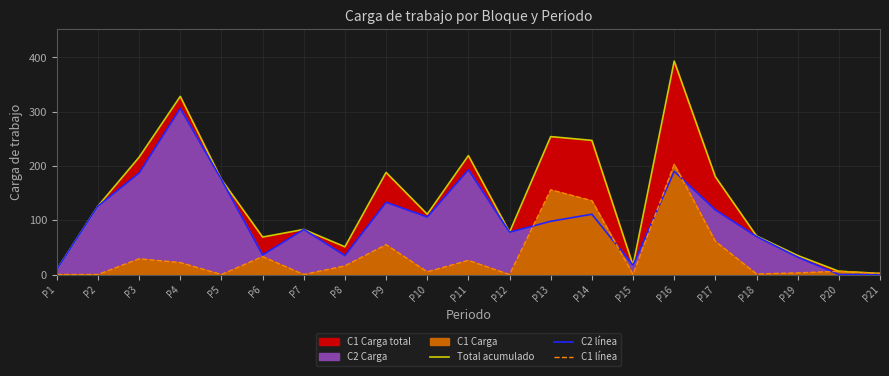

What is the value of the C1 línea point at the 3rd from the left?

29